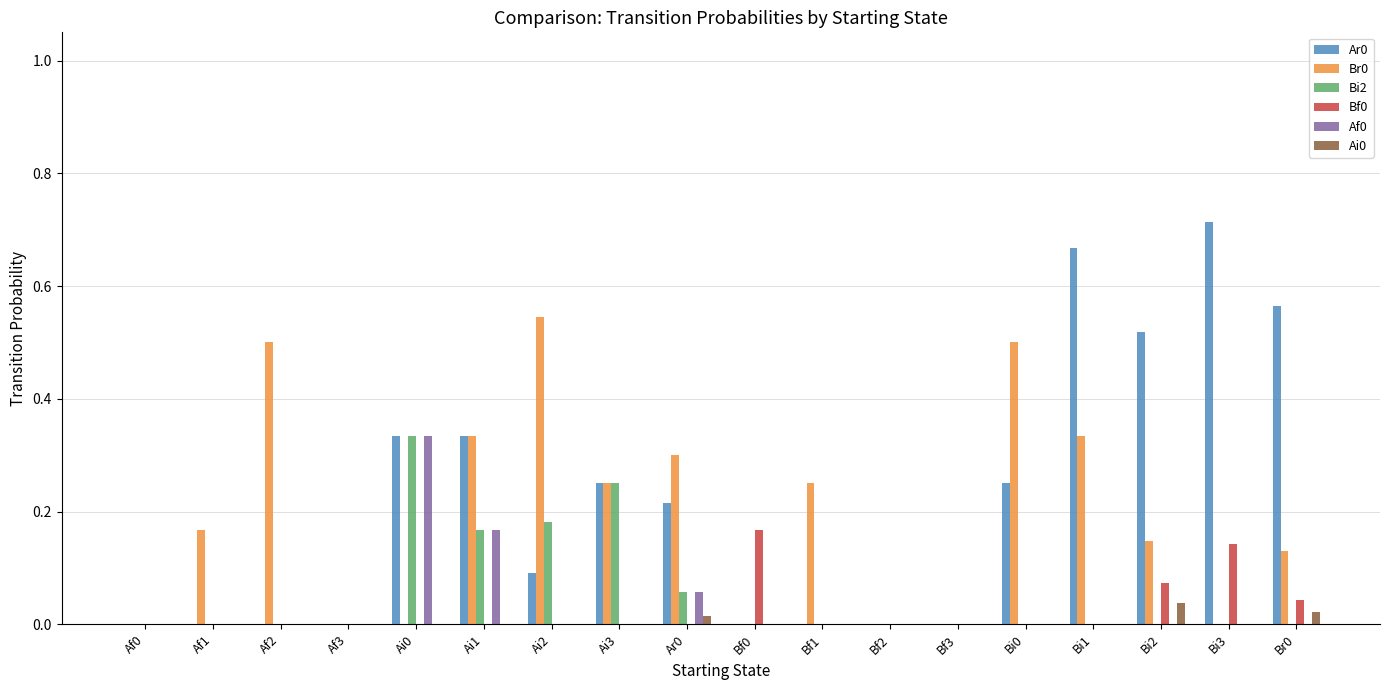

What is the sum of all Br0 values?

3.5